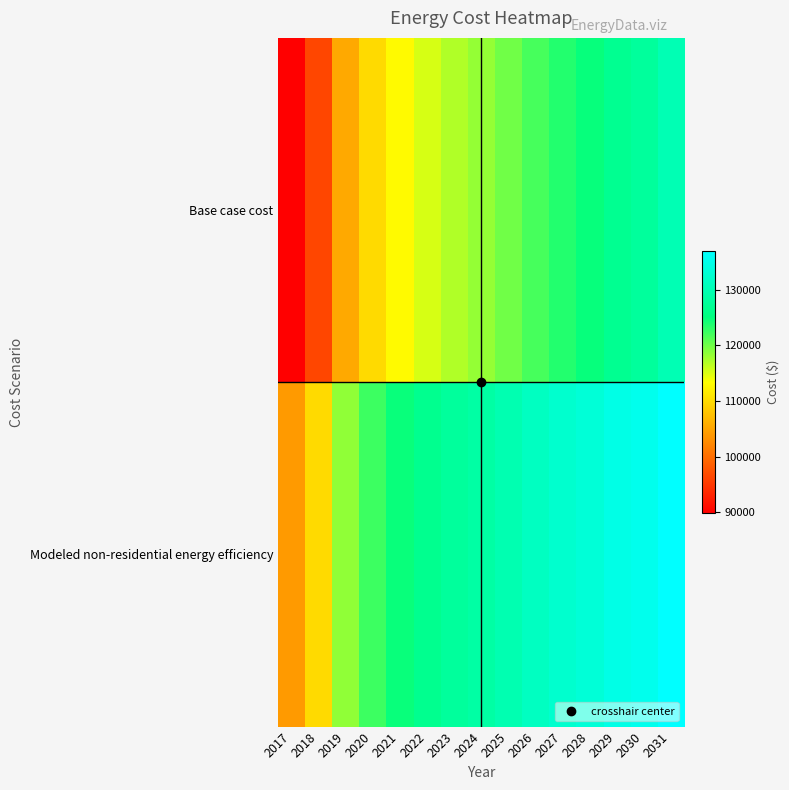

Reading left to right, transcribe all the data shown in this chart.

Base case cost: 2017=89826.7	2018=96405.8	2019=105531.5	2020=109988.3	2021=112959.4	2022=115293.9	2023=116991.7	2024=118265.1	2025=119962.9	2026=121872.9	2027=123570.7	2028=124844.1	2029=126754.1	2030=127815.3	2031=129937.5
Modeled non-residential energy efficiency: 2017=104135.7	2018=110059.8	2019=118506.6	2020=122365.3	2021=124772.5	2022=126564.5	2023=127741.0	2024=128510.9	2025=129710.4	2026=131130.1	2027=132351.6	2028=133165.4	2029=134616.9	2030=135242.0	2031=136922.6